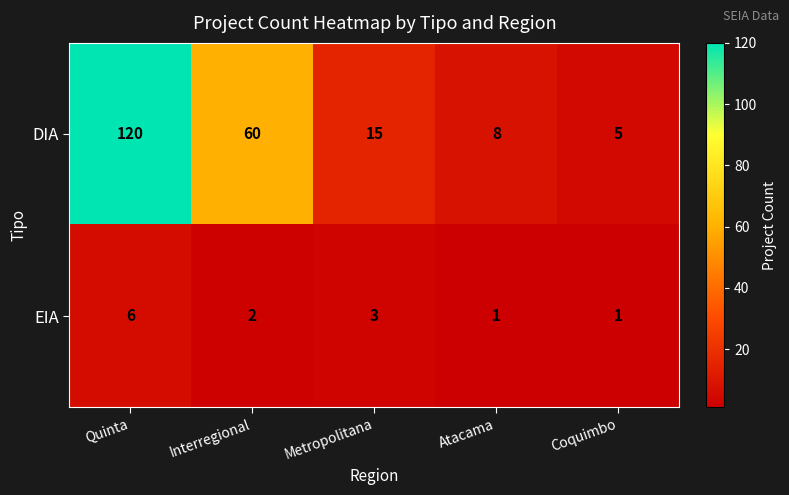

List the series in order of their overall mean, highest first.

DIA, EIA